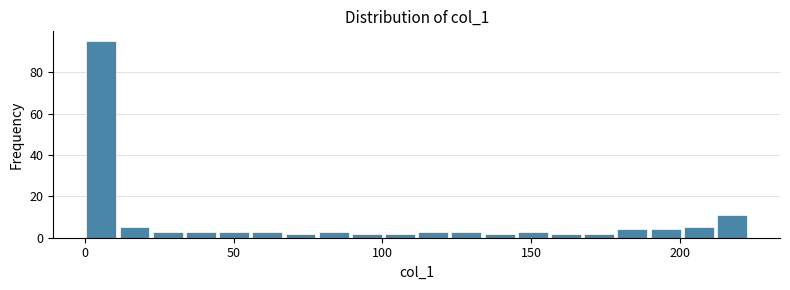

Read against the x-axis, roughly where is the centre of the tallest bar?

5